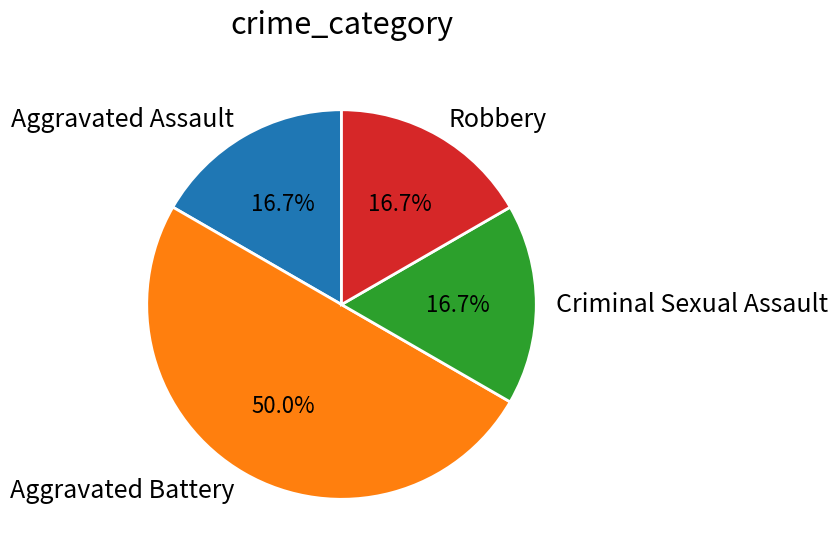

To the nearest percent, what portion does Aggravated Battery represent?

50%